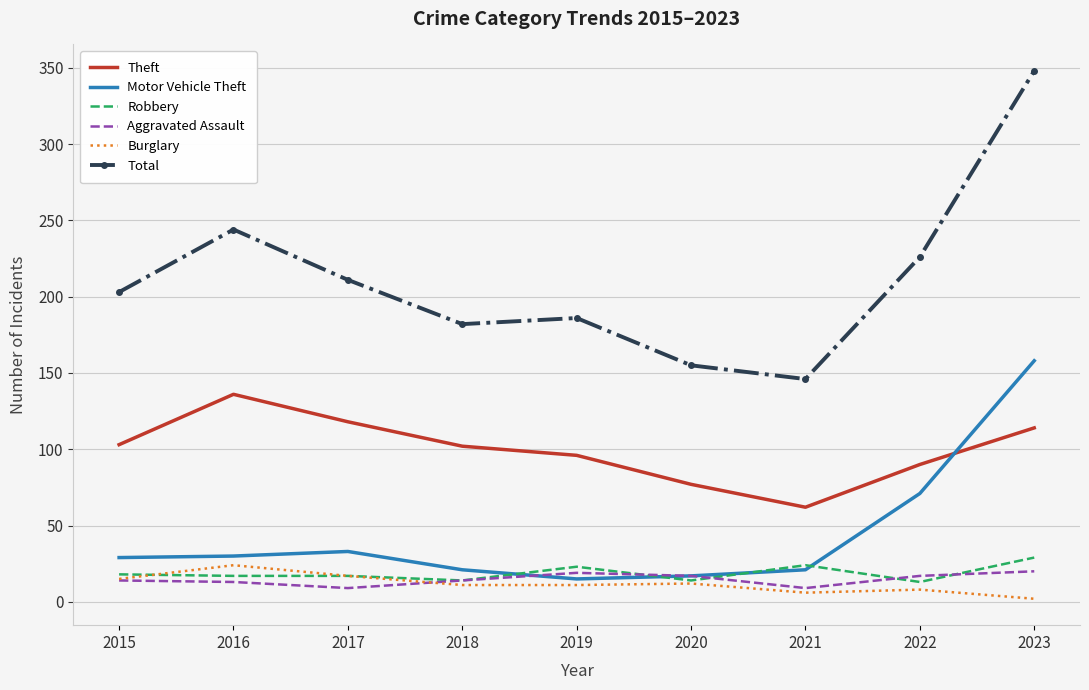

True or false: Burglary and Motor Vehicle Theft cross at least once.

False